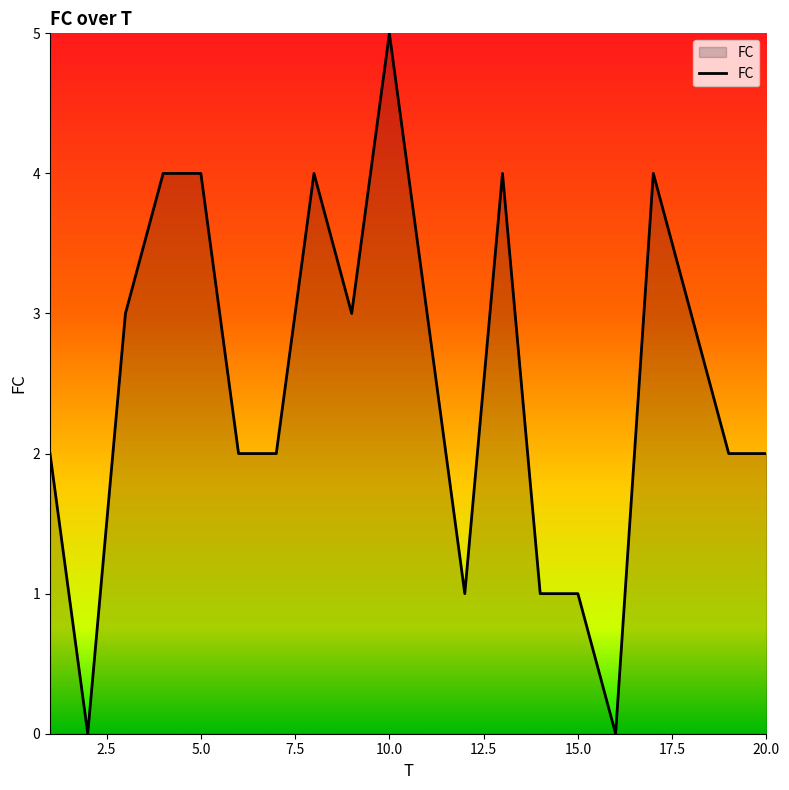

What is the sum of all values?

50